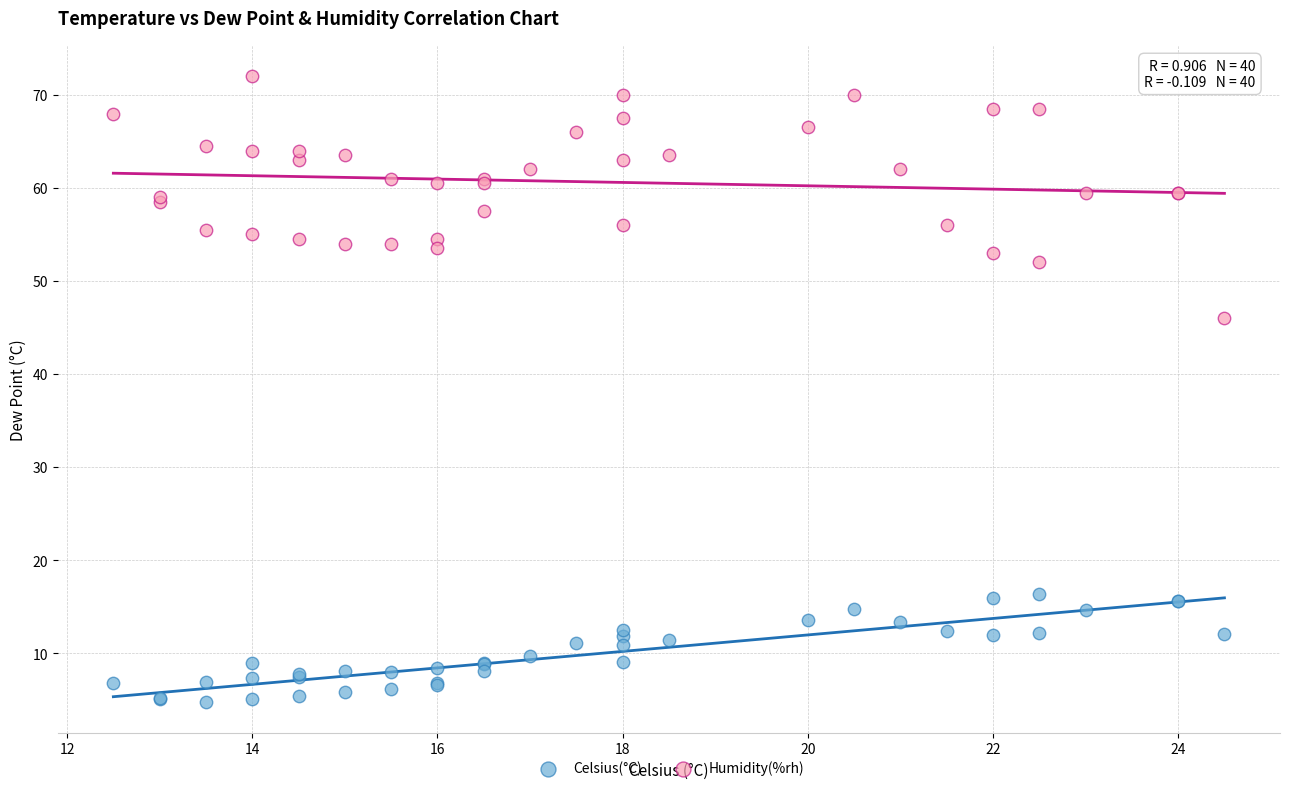

Which series contains the highest Y value?

Humidity(%rh)